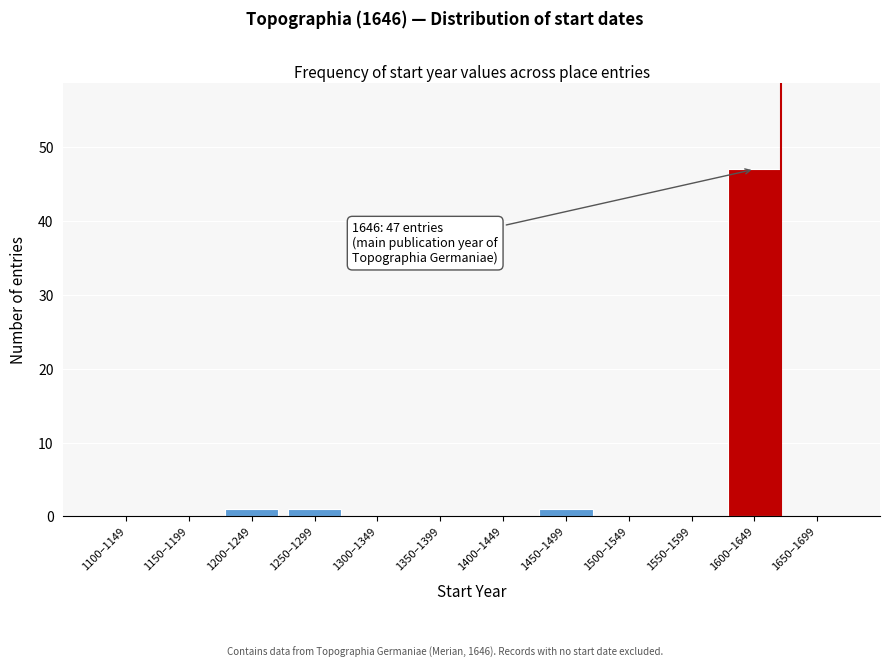

Reading left to right, what are all the values shown in this chart?

1100–1149=0	1150–1199=0	1200–1249=1	1250–1299=1	1300–1349=0	1350–1399=0	1400–1449=0	1450–1499=1	1500–1549=0	1550–1599=0	1600–1649=47	1650–1699=0